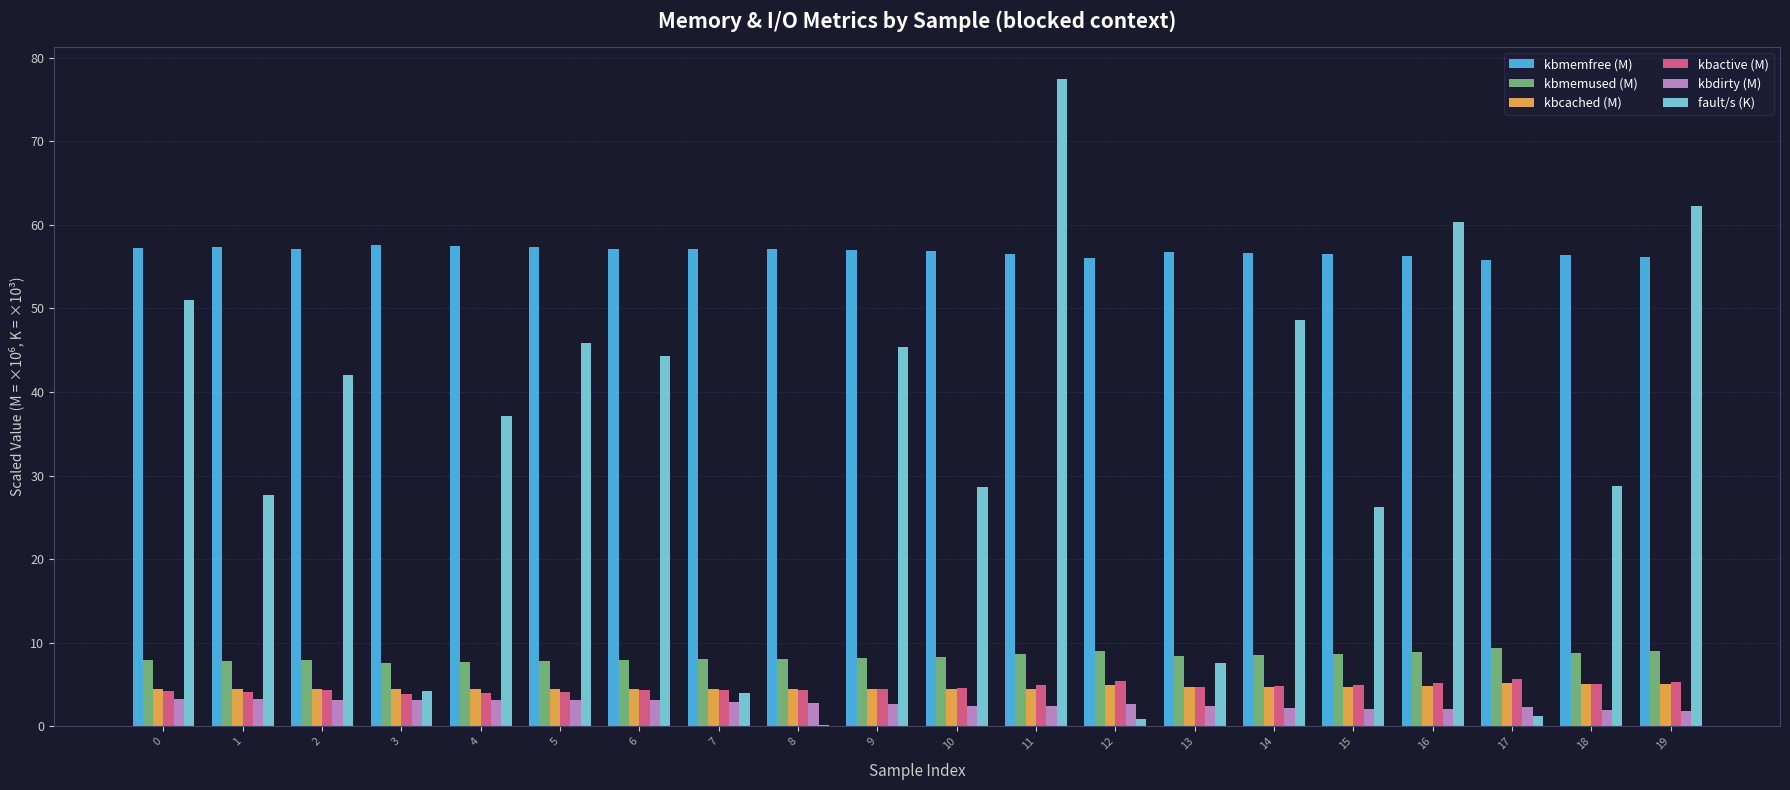

What is the sum of all kbcached (M) values?

93.2